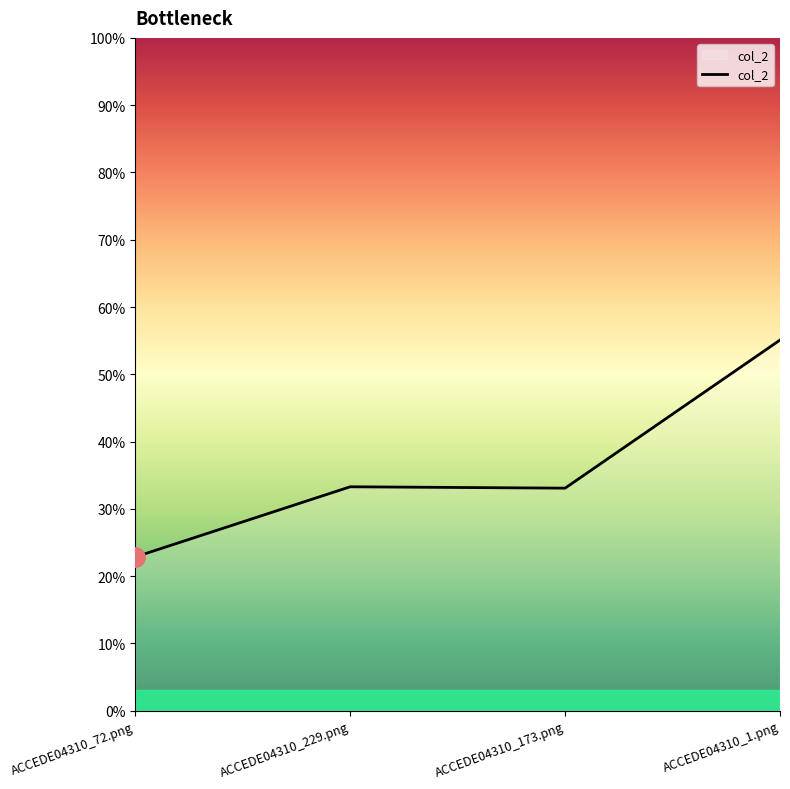

The chart shows a value of 0.2 at ACCEDE04310_72.png. True or false?

True